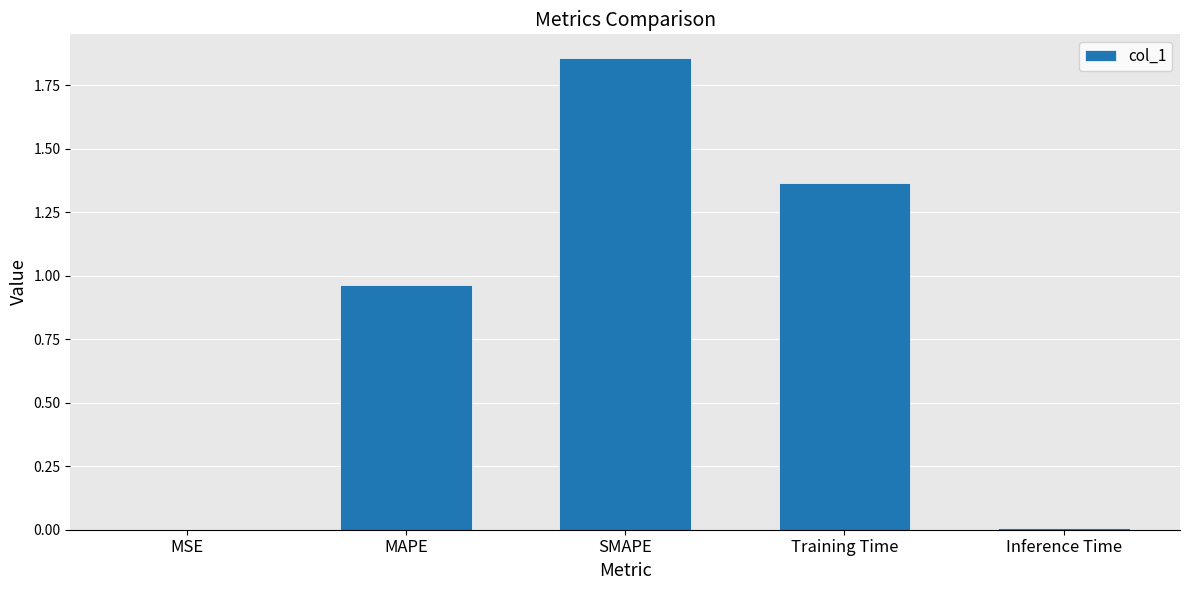

What is the sum of all values?

4.2